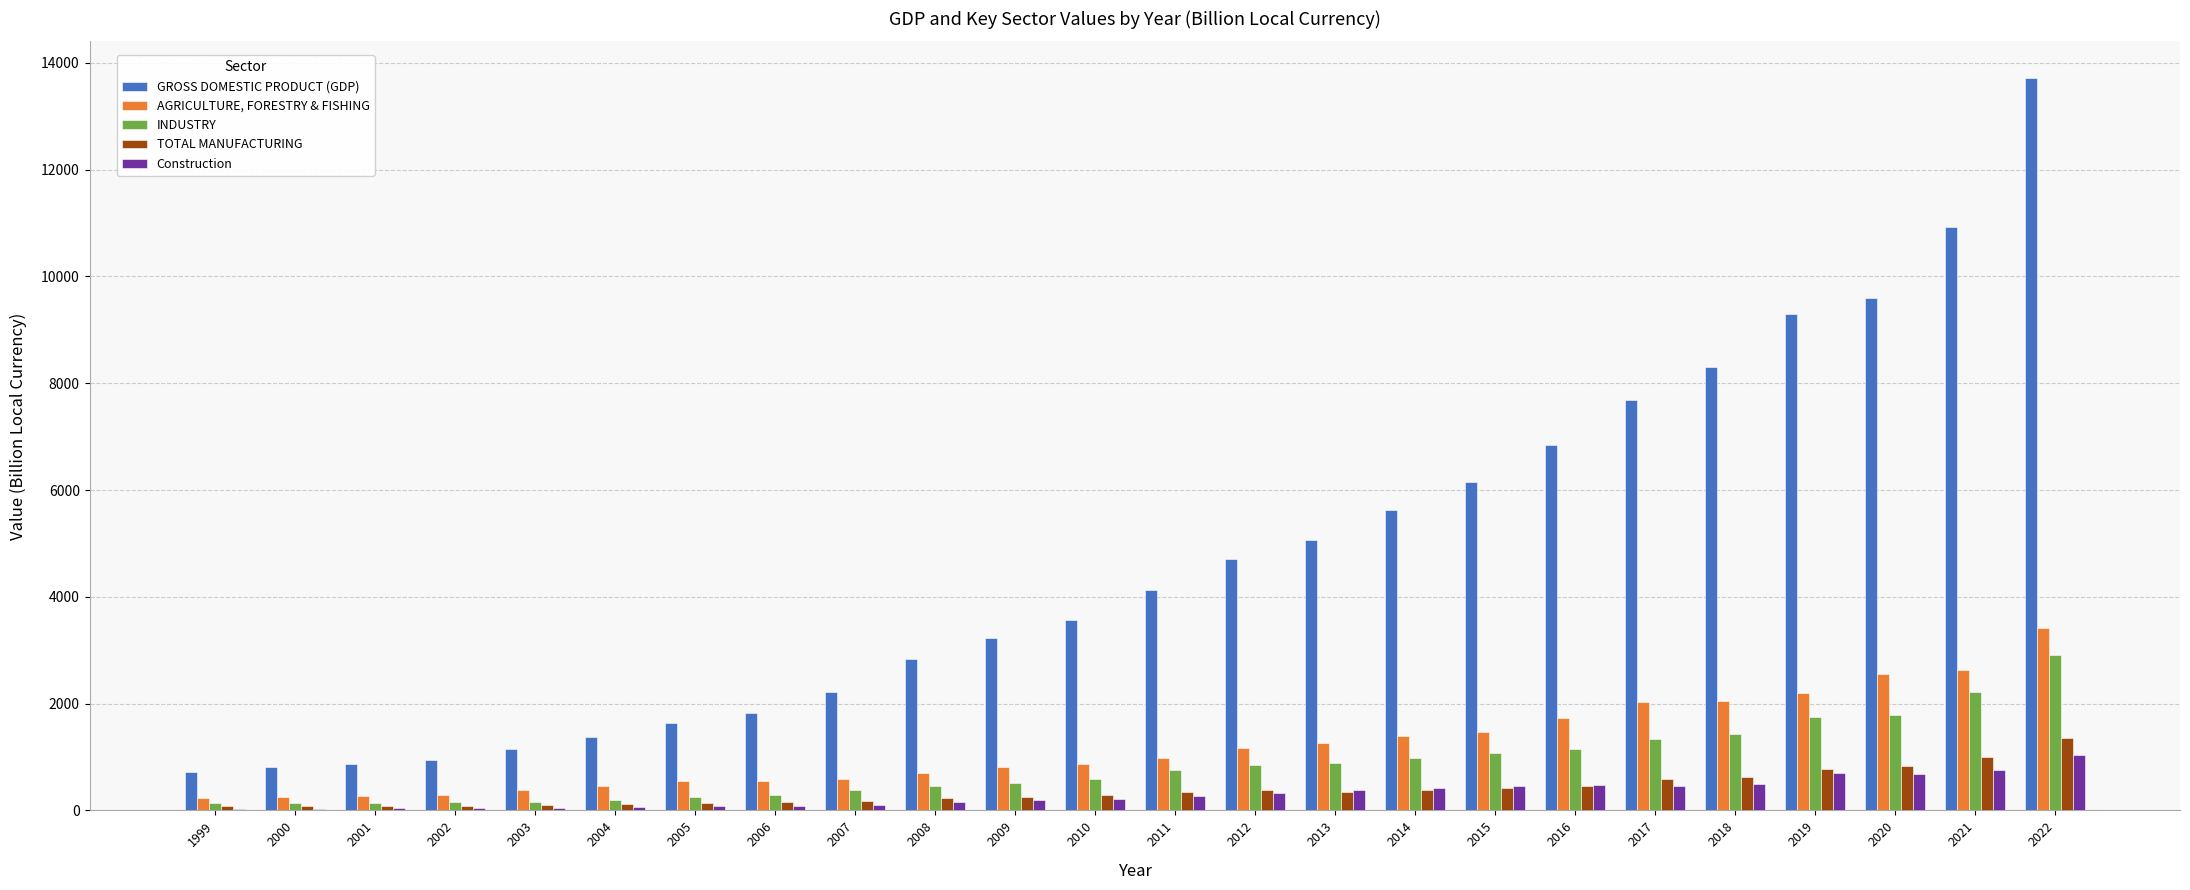

How many distinct data groups are displayed?

5